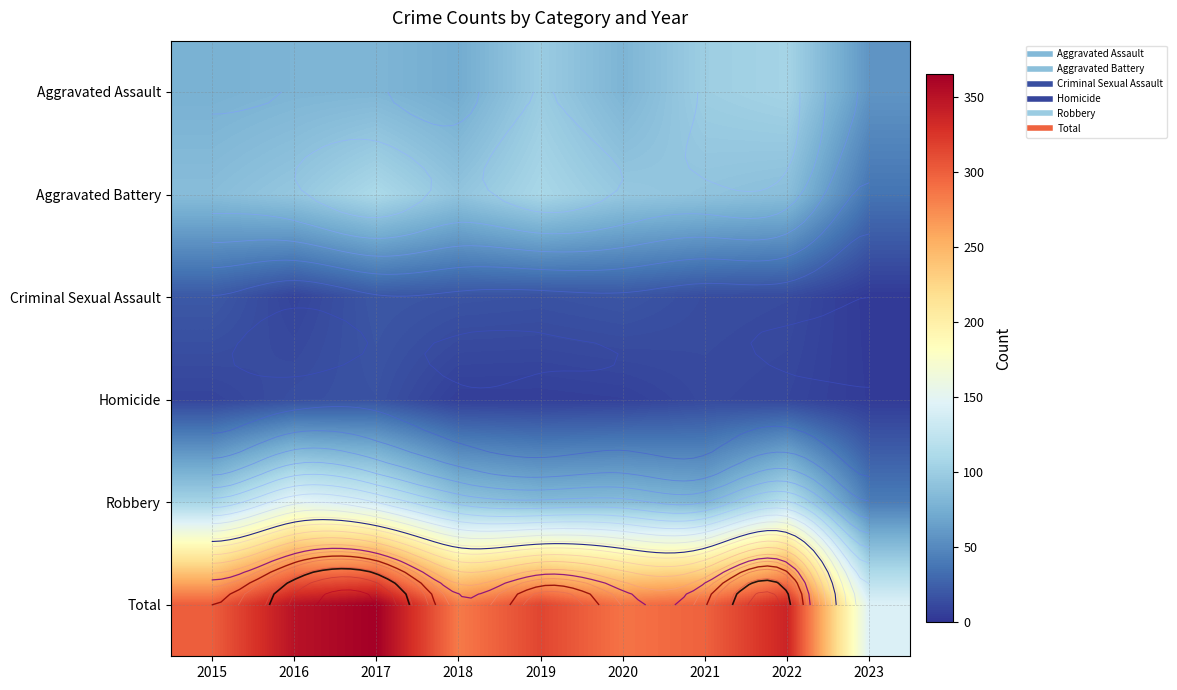

The Aggravated Battery series shows 142 at 2020. True or false?

False